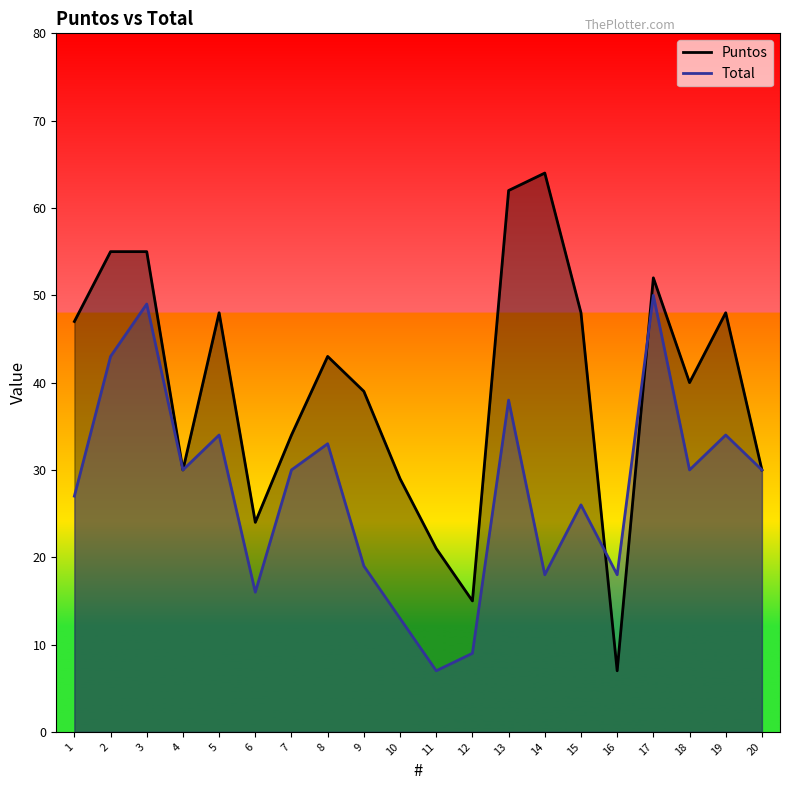

Is the value of Puntos at 3 greater than the value of Total at 18?

Yes